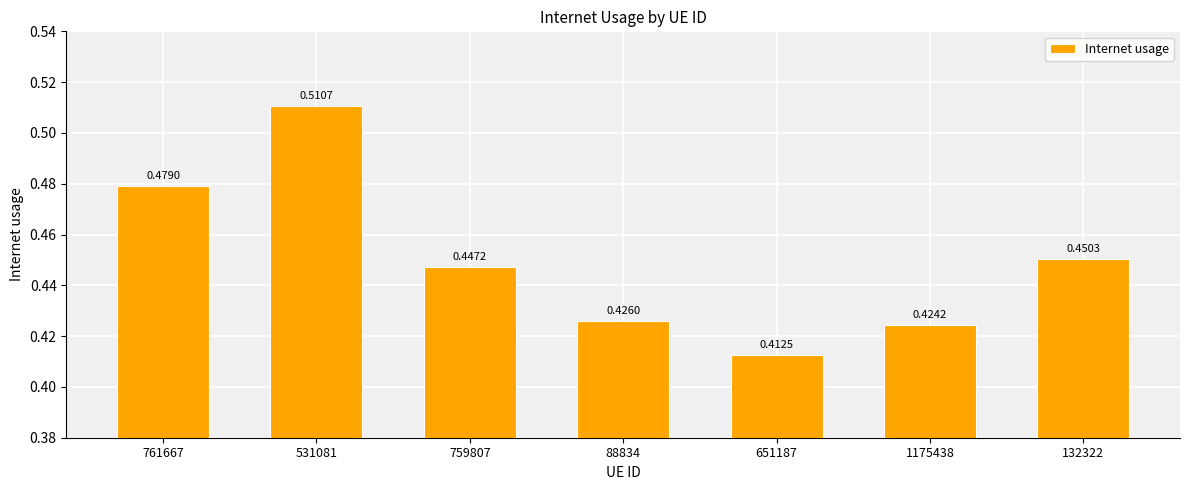

Count the number of data series in this chart.

1